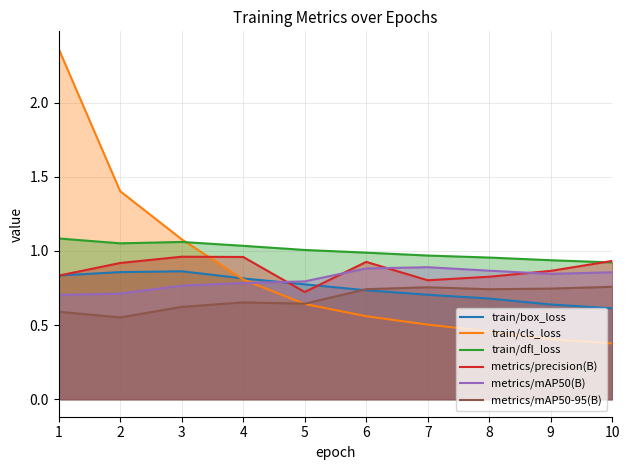

What is the average value of the metrics/mAP50-95(B) series?

0.7